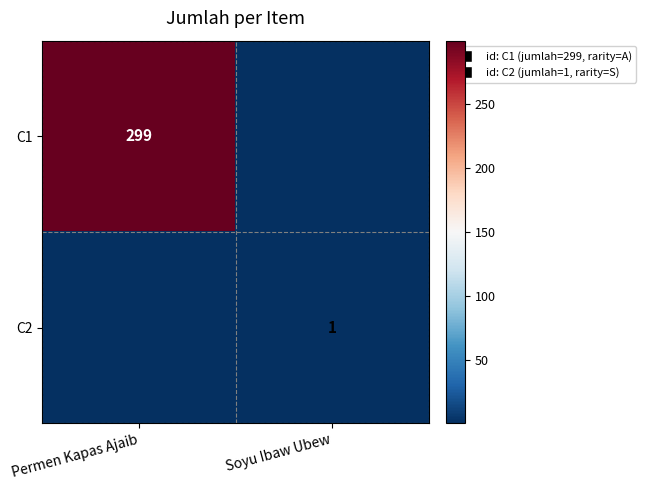

What is the spread (max minus min) of values at Soyu Ibaw Ubew?

1